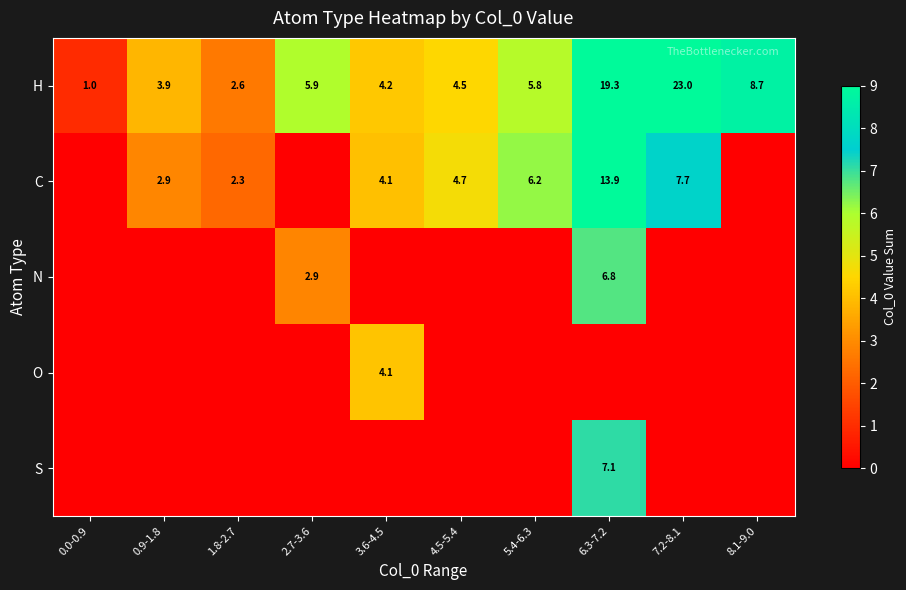

Is the value of H at 3.6-4.5 greater than the value of S at 6.3-7.2?

No